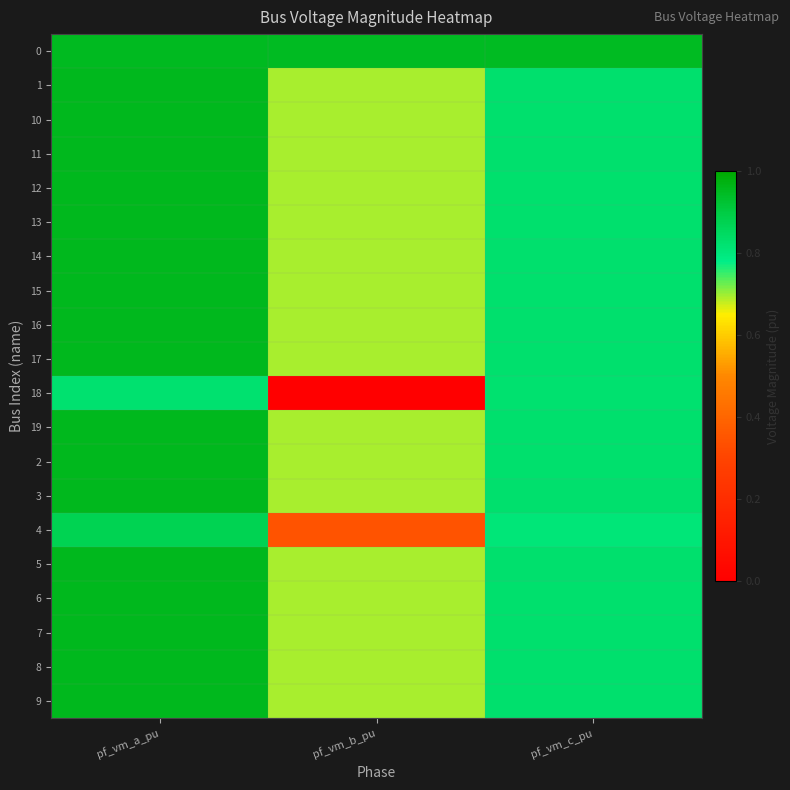

Count the number of categories in the chart.

3